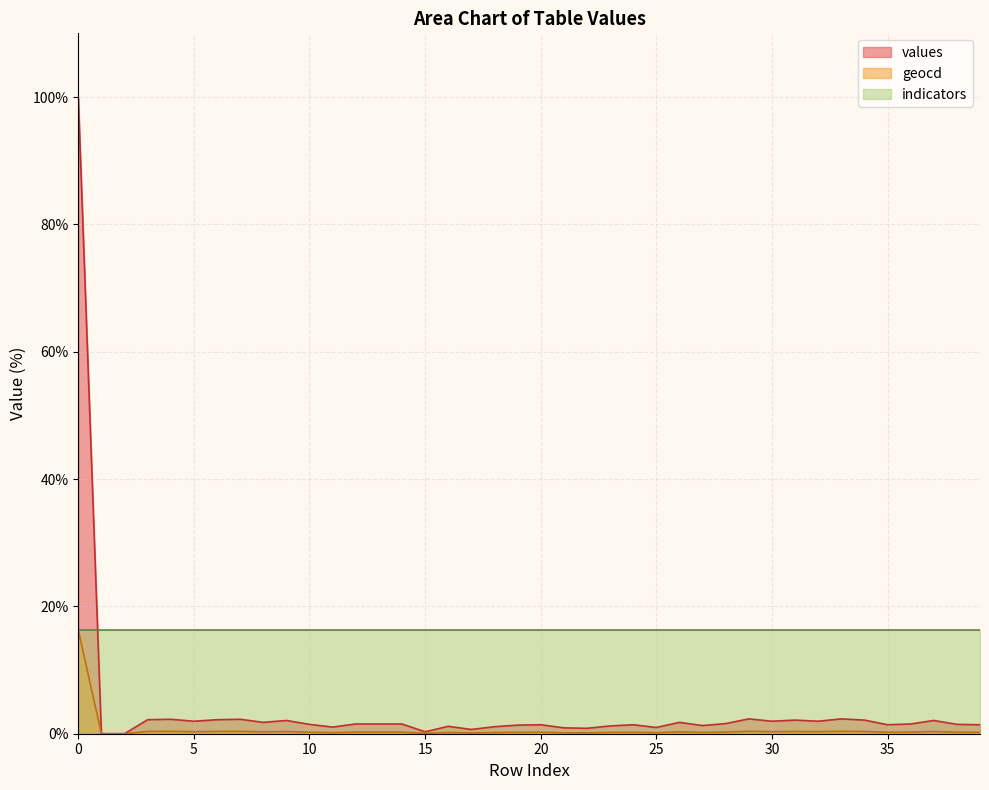

Which series has the largest range (max minus min)?

values